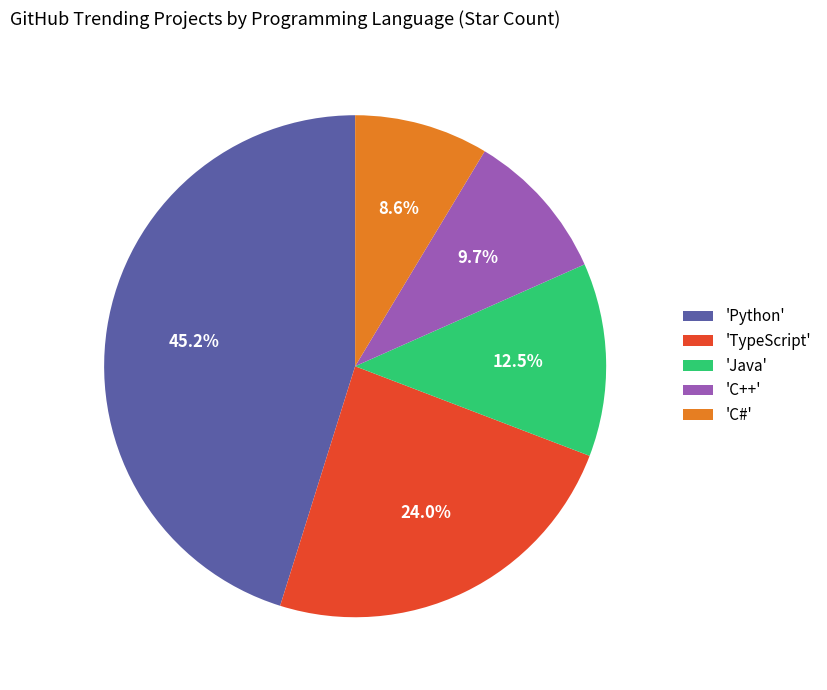

Is there any slice that represents more than half of the pie?

No